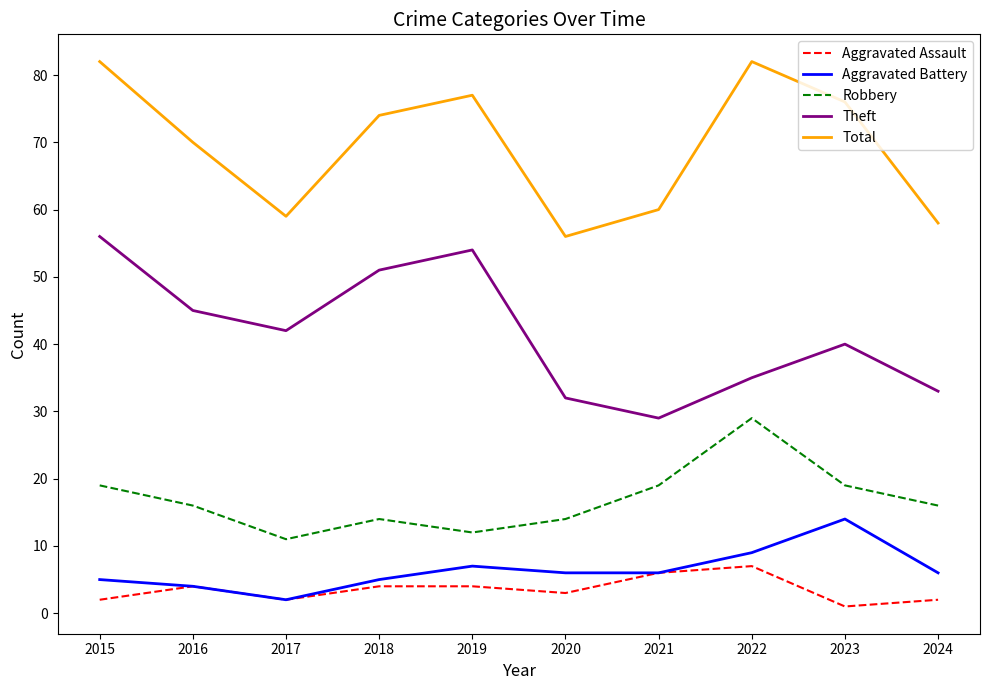

True or false: Theft and Aggravated Battery intersect in this chart.

False